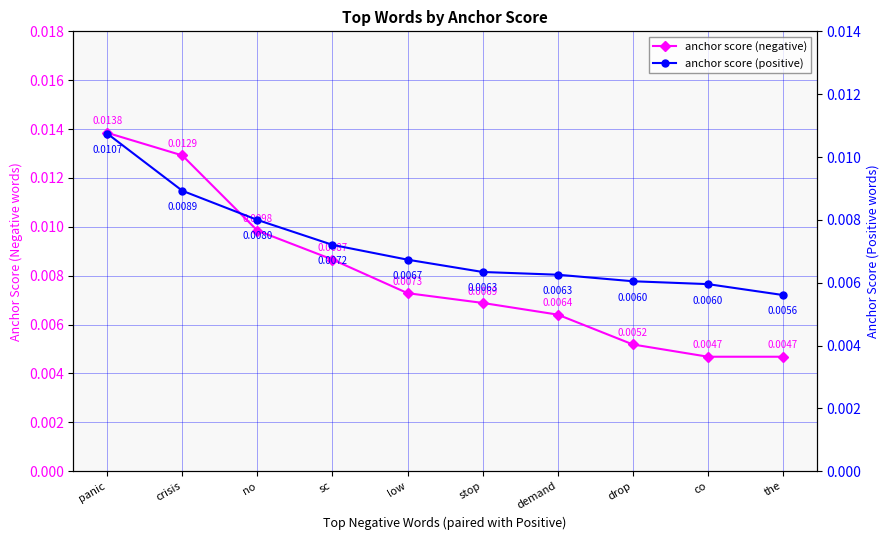

True or false: anchor score (positive) has a value of 0.0 at no.

True